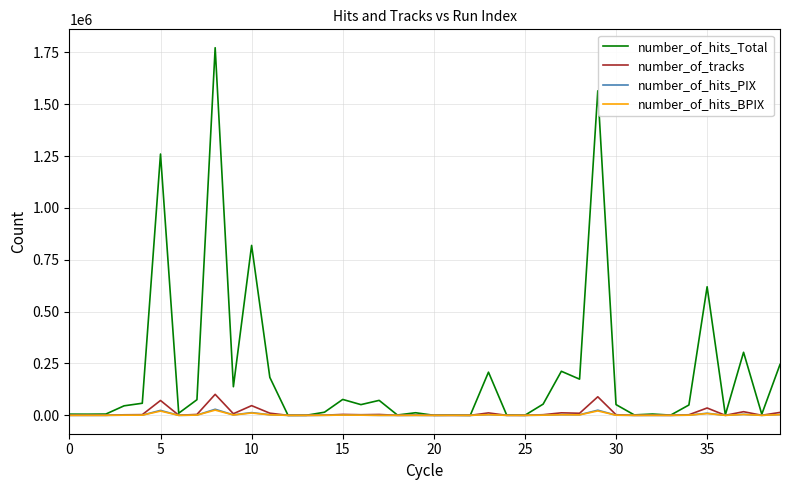

Which series has the largest total across all categories?

number_of_hits_Total